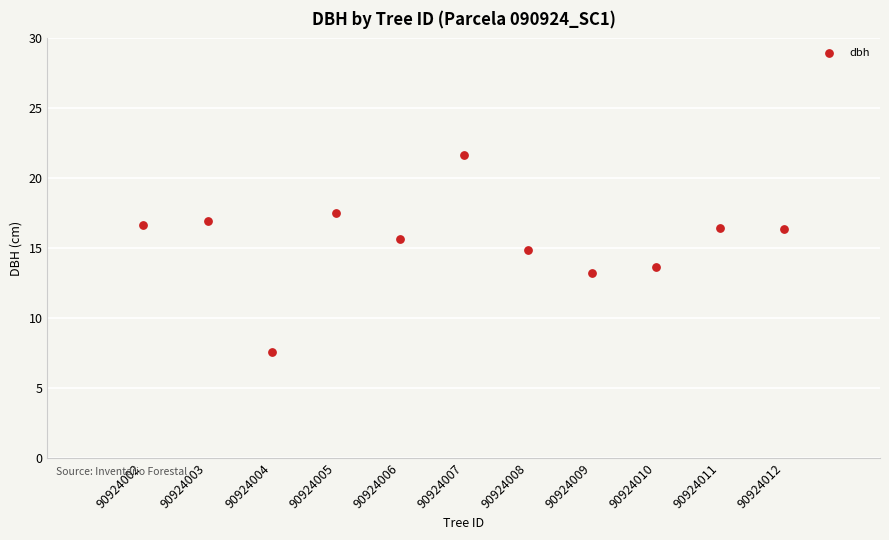

What Y value in the scatter plot is closest to 14?

13.7